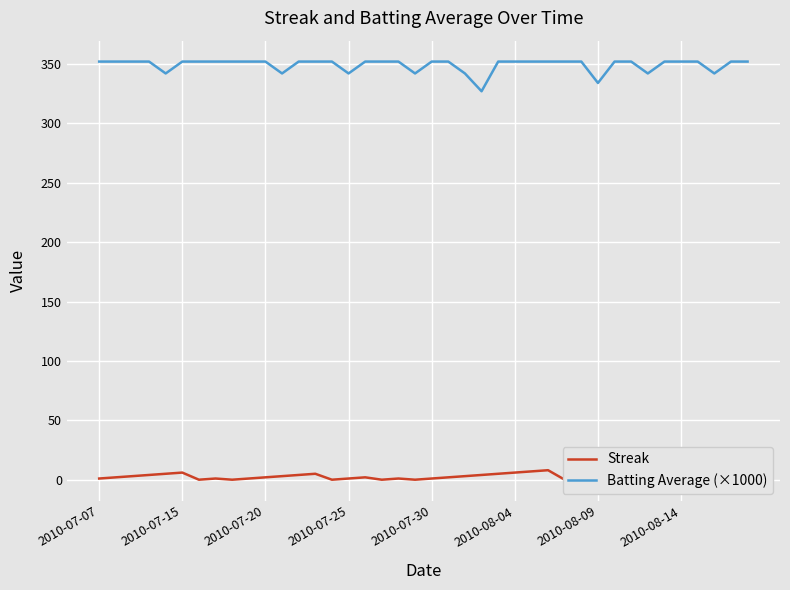

What is the sum of the Batting Average (×1000) values at 18 and 34?

704